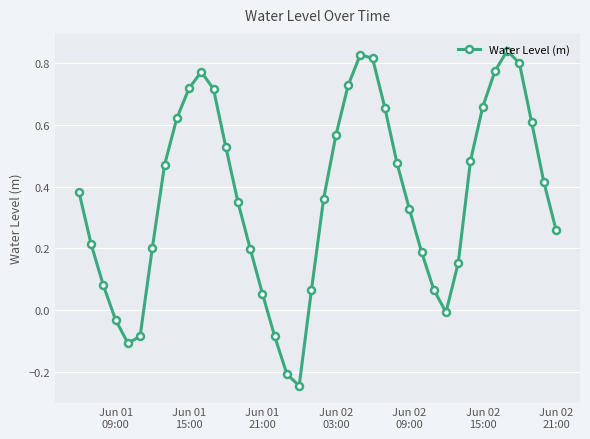

What is the sum of all values?

14.6